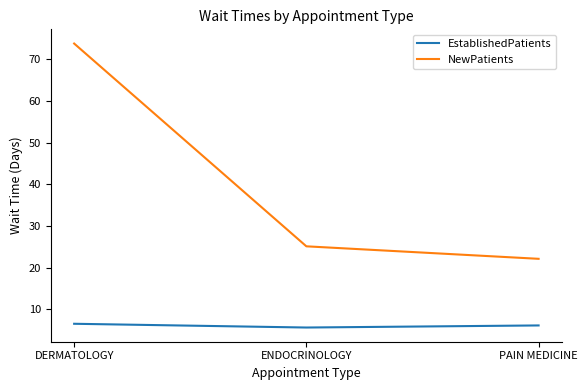

True or false: NewPatients has a value of 124.1 at DERMATOLOGY.

False